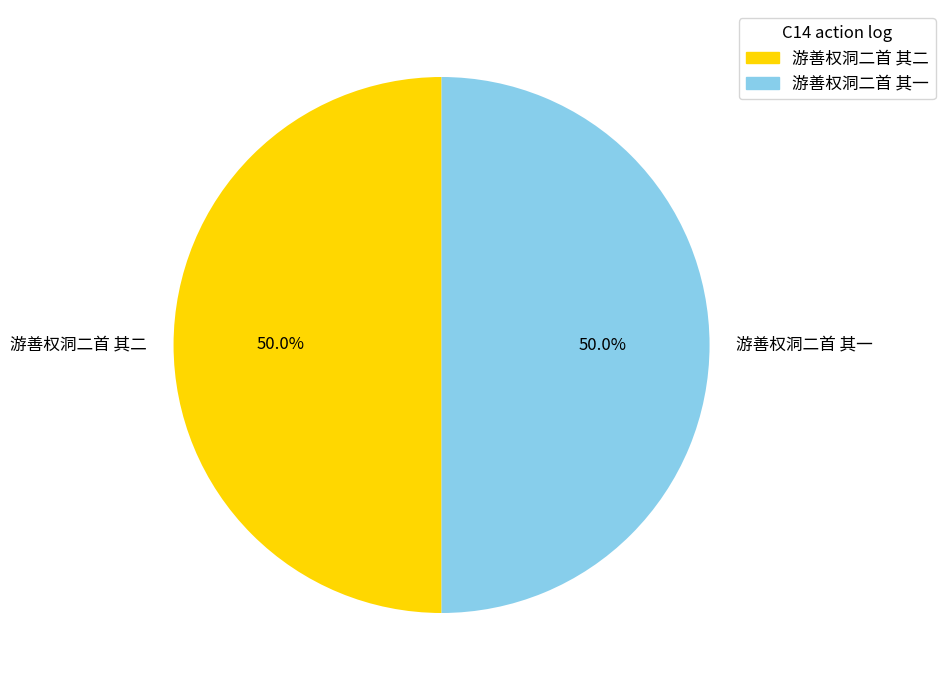

To the nearest percent, what portion does 游善权洞二首 其二 represent?

50%